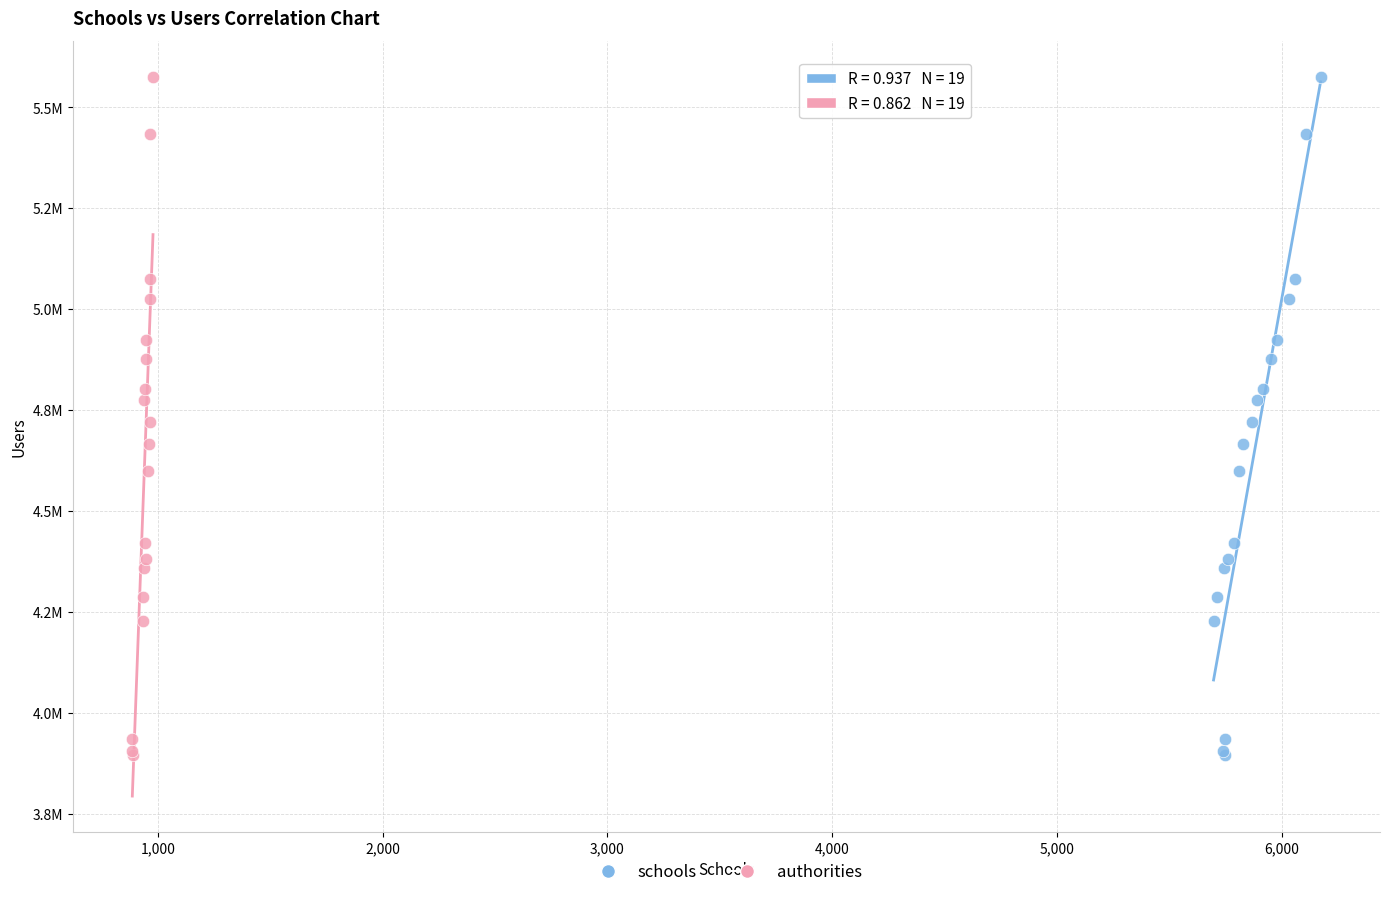

What are all the series names shown in the legend?

schools, authorities